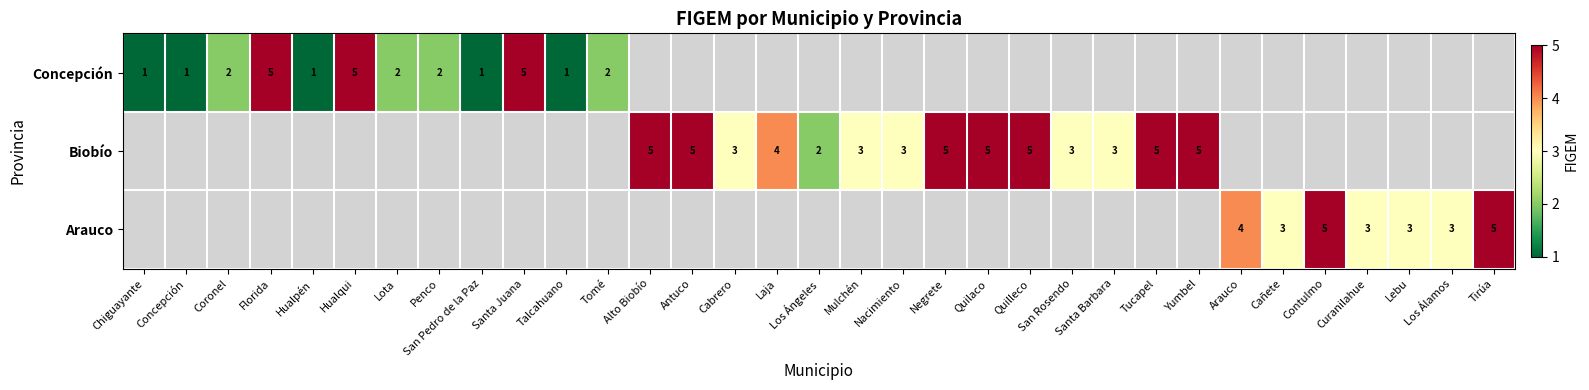

Which category has the lowest value across all series?

Chiguayante